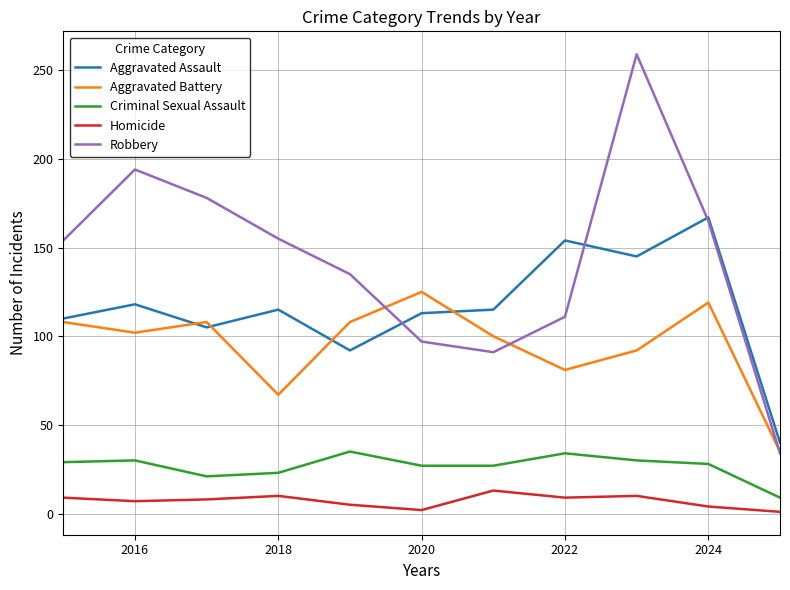

What is the highest value of the Robbery series?

259